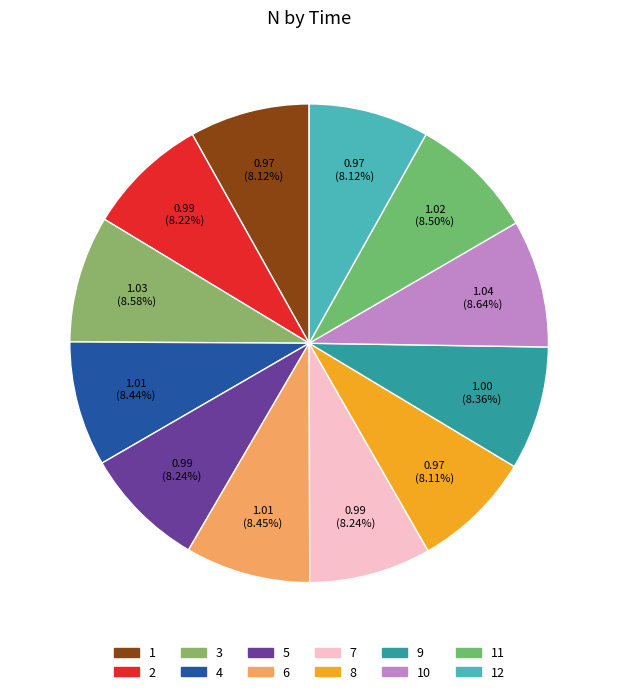

Rank the categories by value from highest to lowest.

10, 3, 11, 6, 4, 9, 7, 5, 2, 1, 12, 8